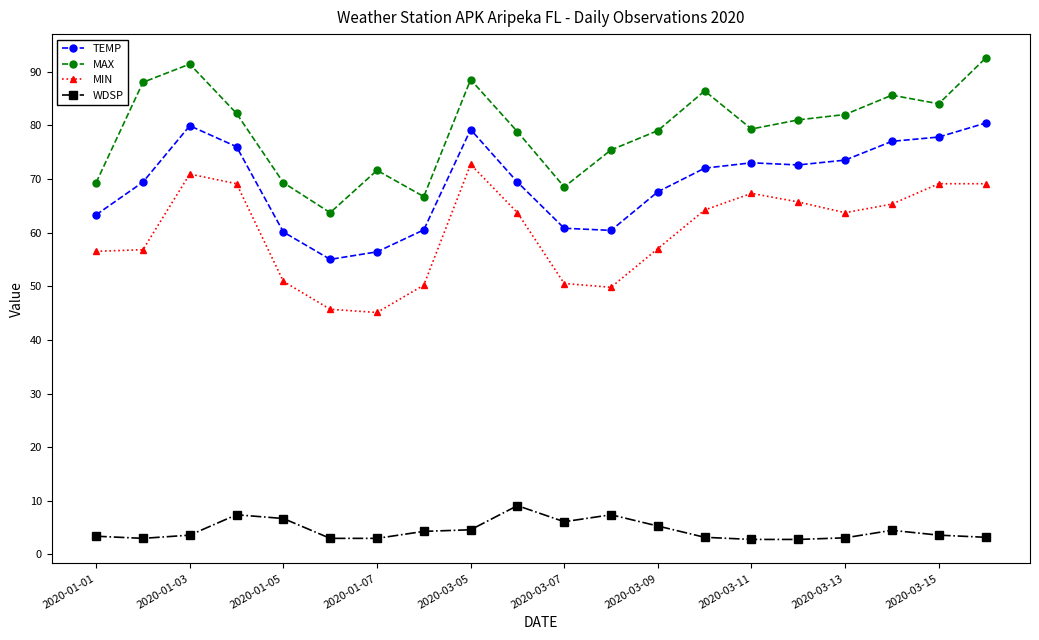

How many values in the MAX series are below 81?

10